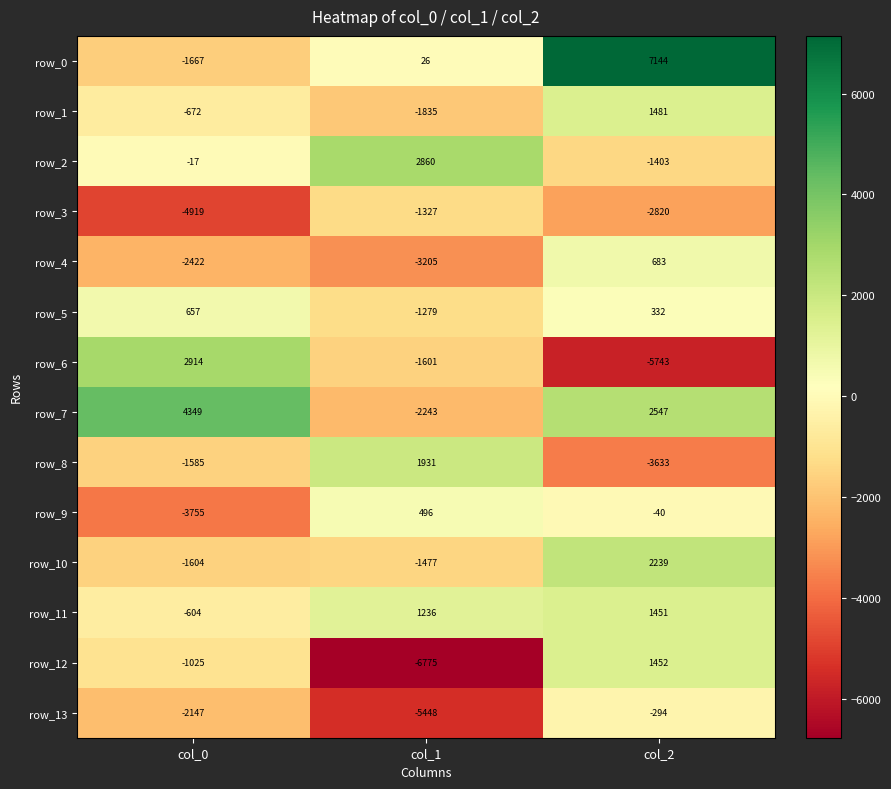

Between col_1 and col_2, which series saw the biggest shift?

row_12